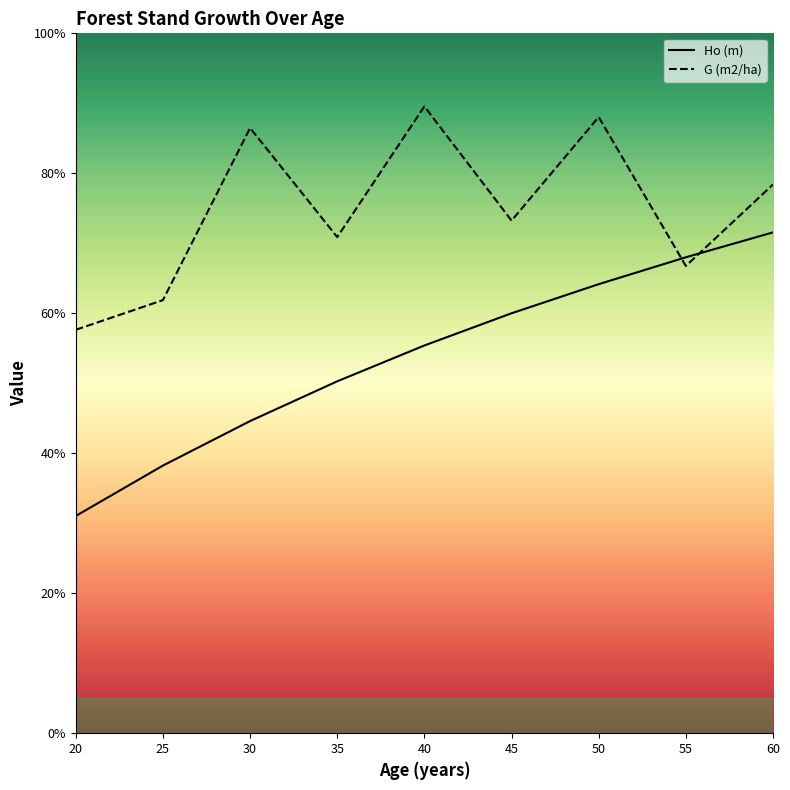

Where does the G (m2/ha) series first go above 18?

30